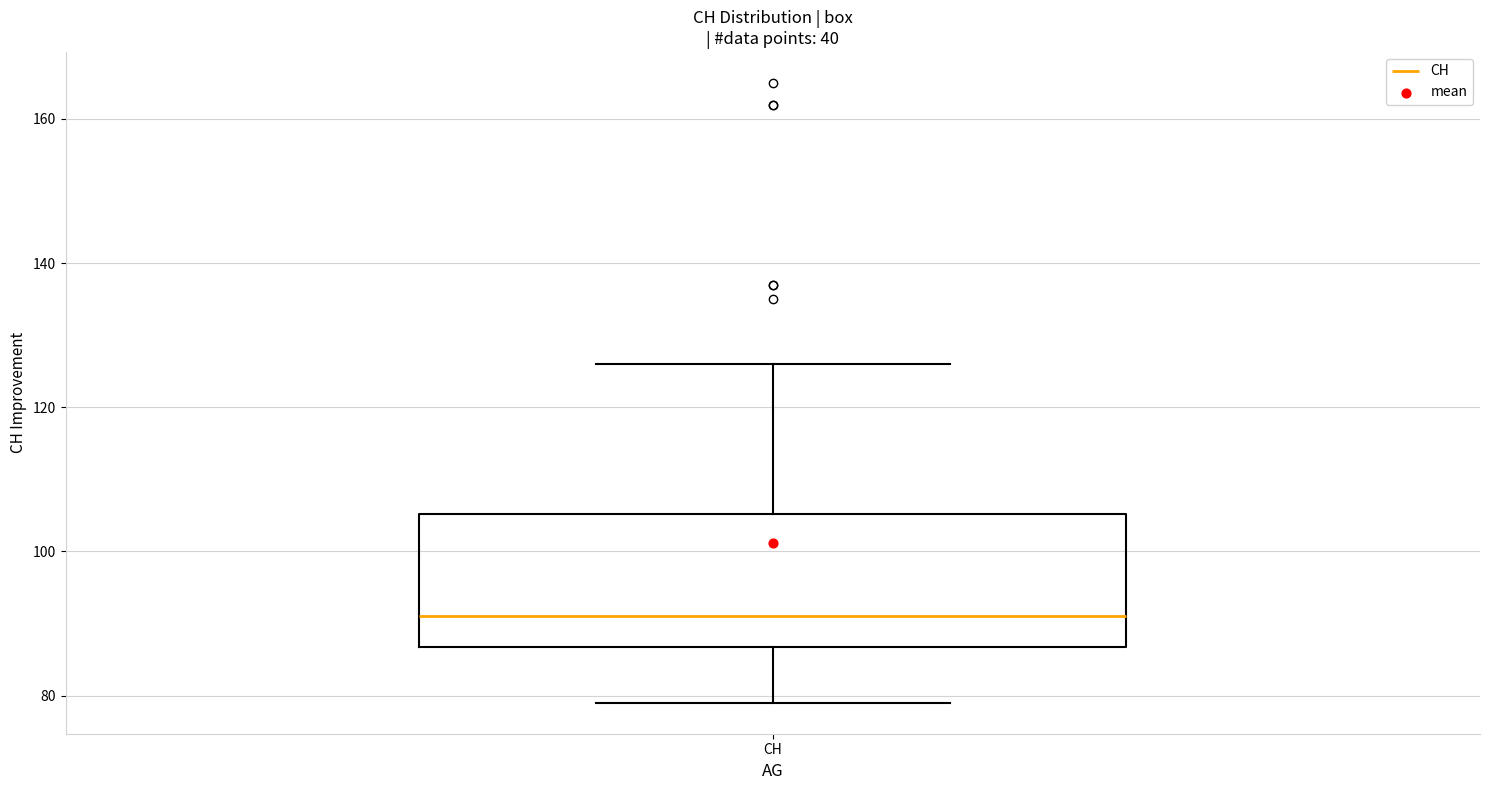

Transcribe this box plot: give where the median line is, the range the box spans, and where the two whiskers end, as read against the y-axis. The values are not printed on the chart, so give them approximately, as read against the axis.

median 92, box 86 to 106, whiskers 80 to 126